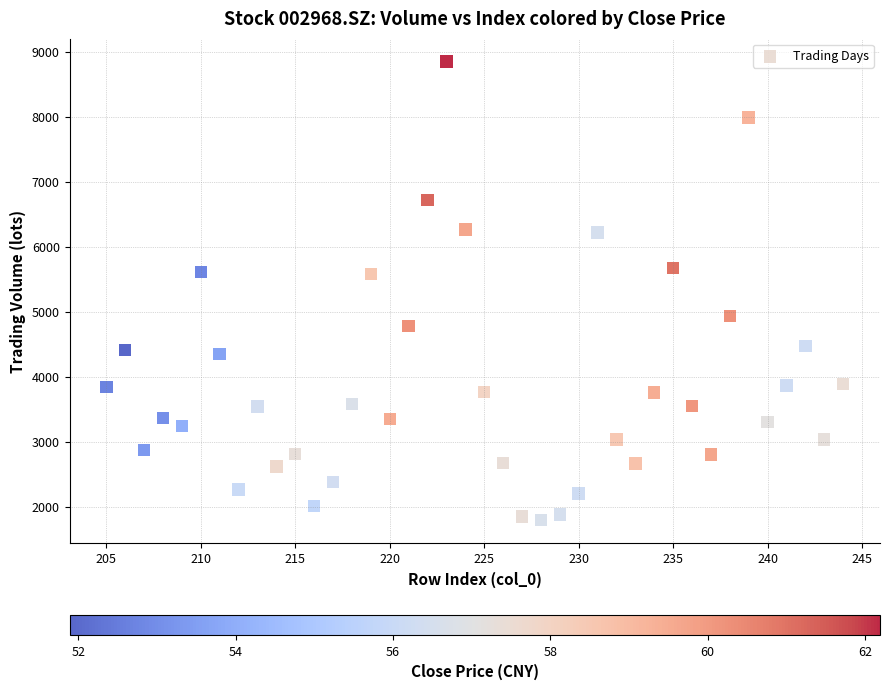

What is the range of X values (max minus min)?

39.0